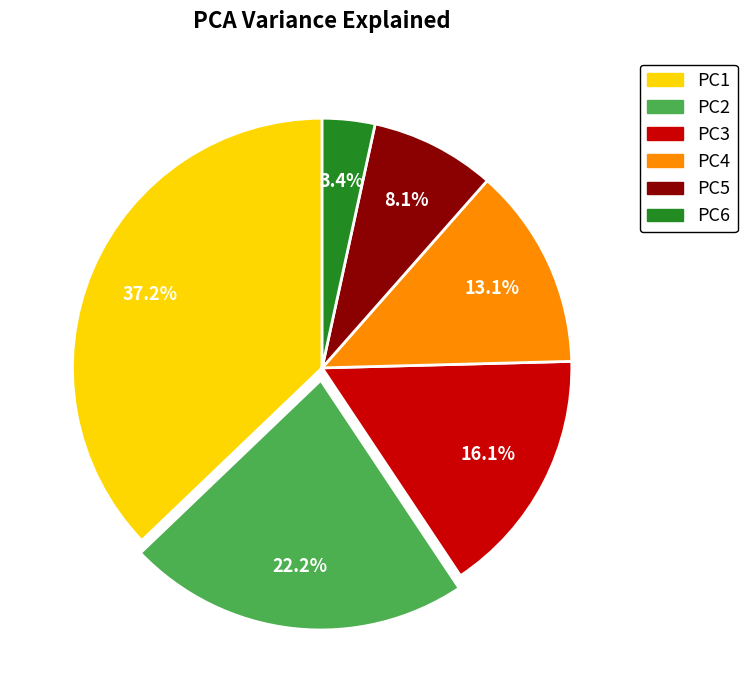

Does any single category account for the majority?

No